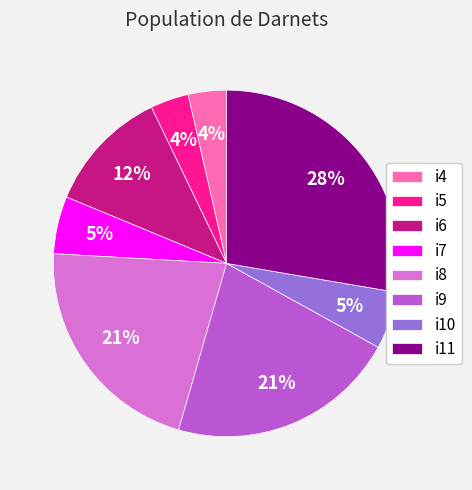

Is there any slice that represents more than half of the pie?

No